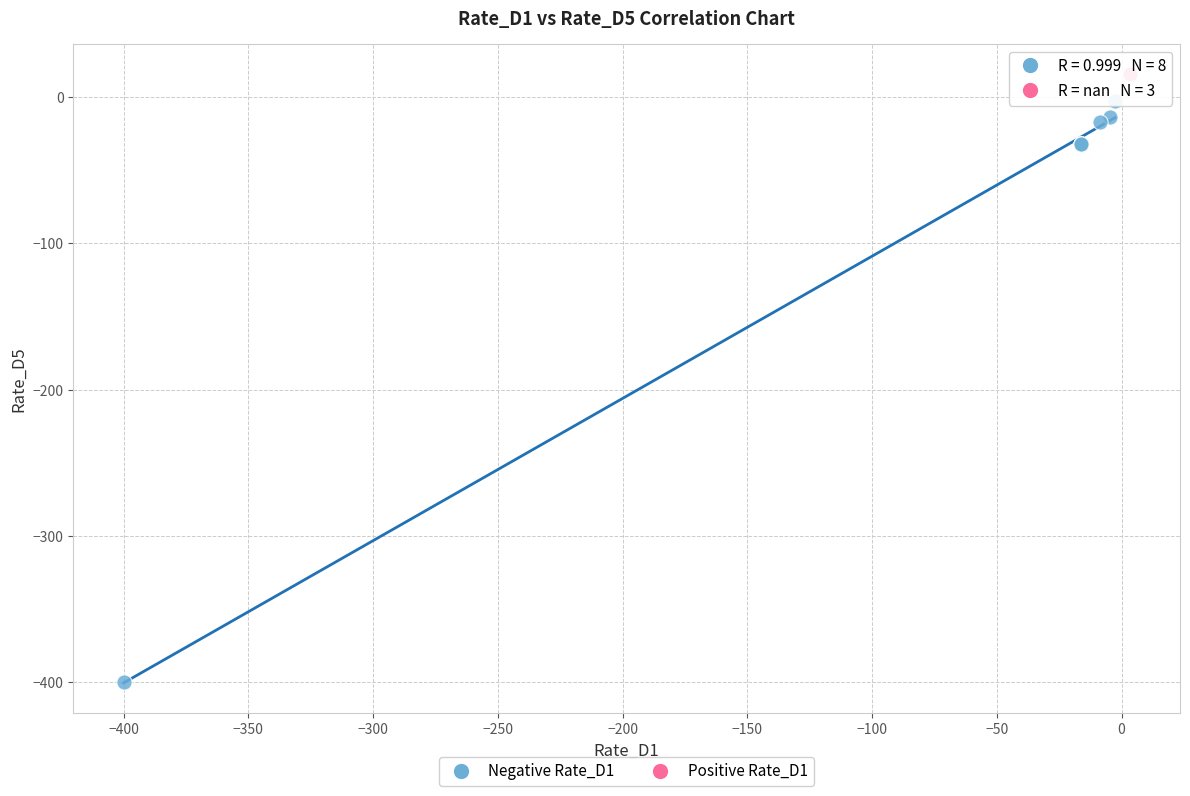

What are all the series names shown in the legend?

Negative Rate_D1, Positive Rate_D1